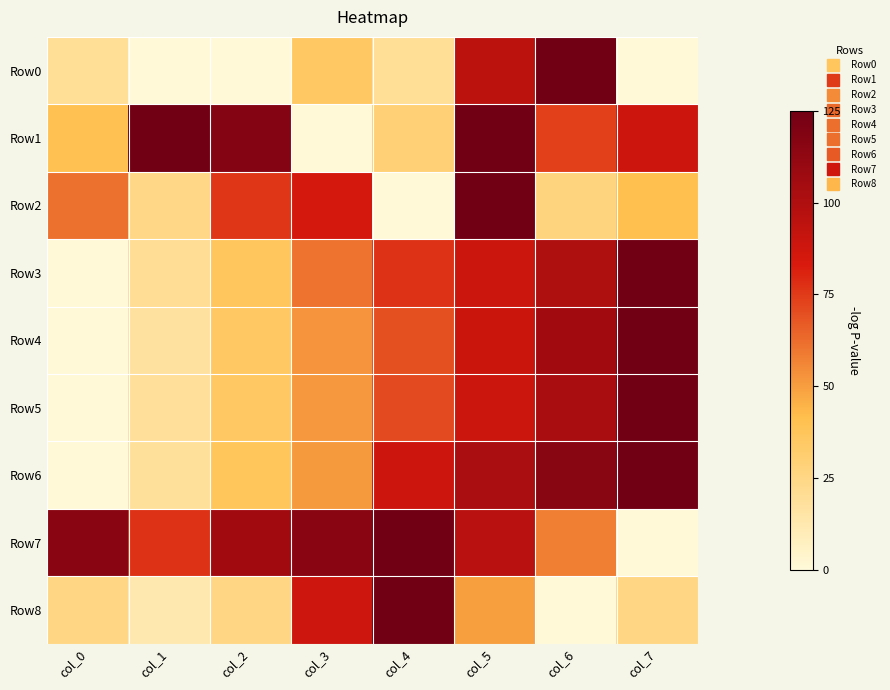

At col_2, list the series in order from smallest to largest.

Row0, Row8, Row4, Row5, Row3, Row6, Row2, Row7, Row1